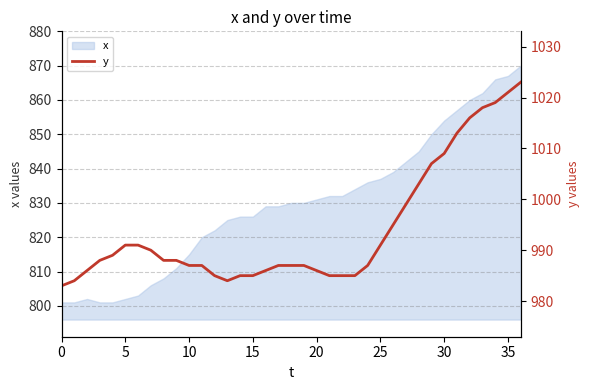

Does the chart have visible grid lines?

Yes